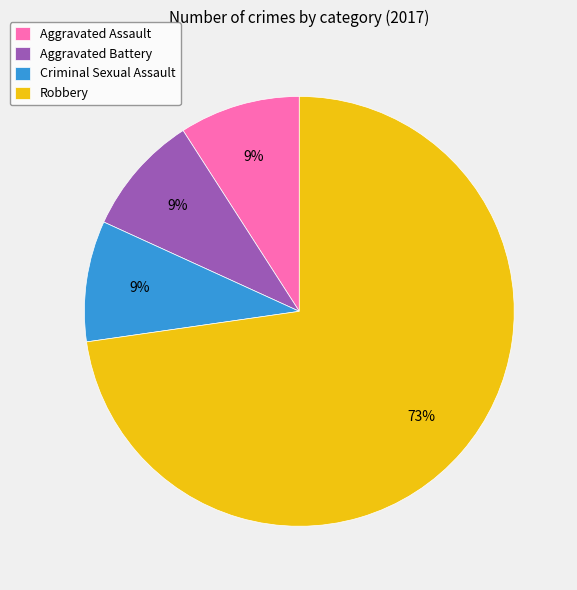

Do Aggravated Assault and Robbery together represent more than half of the pie?

Yes